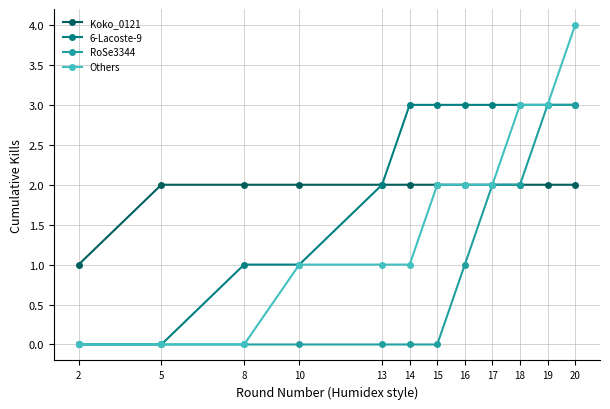

What is the maximum value shown in the chart?

4